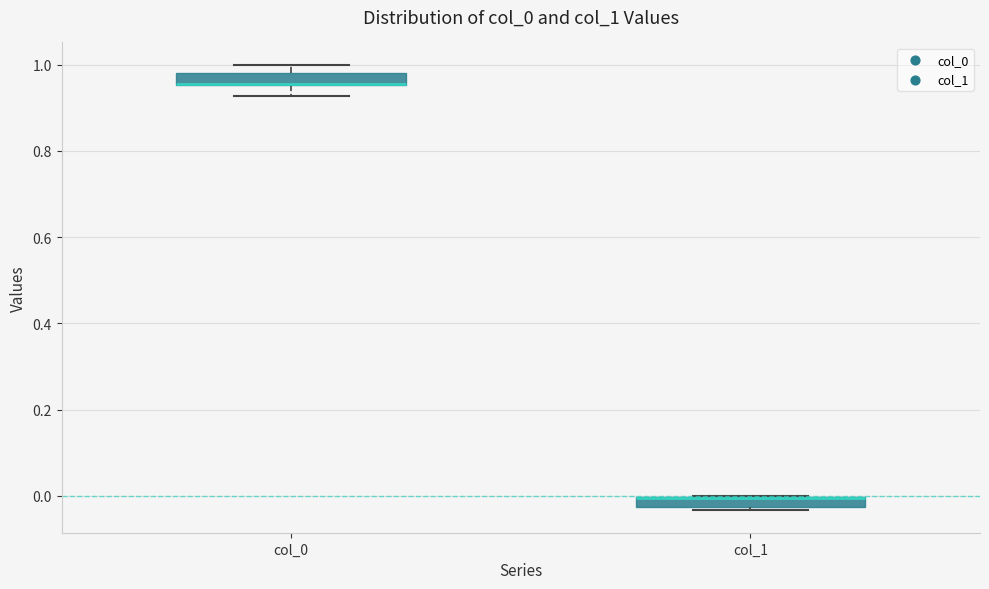

Where does the upper whisker of the box for col_0 end on the y-axis? The values are not printed on the chart, so give them approximately, as read against the axis.

1.00